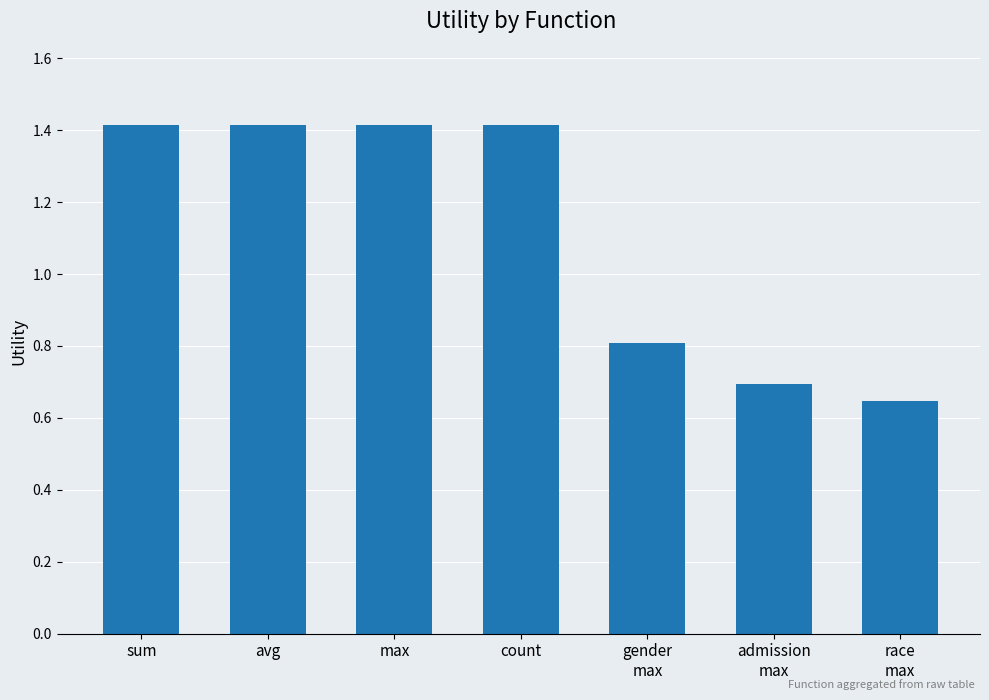

How many values are between 0 and 1?

3